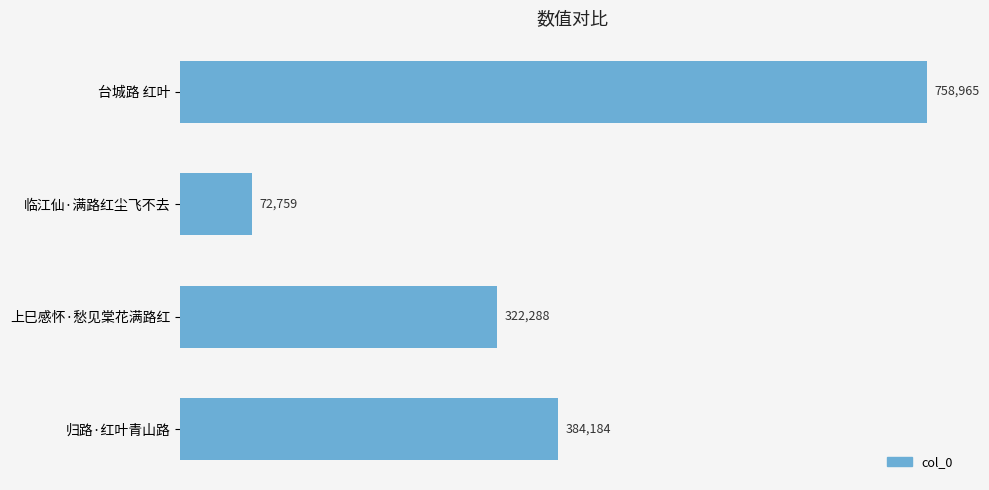

How many bars are there in total?

4